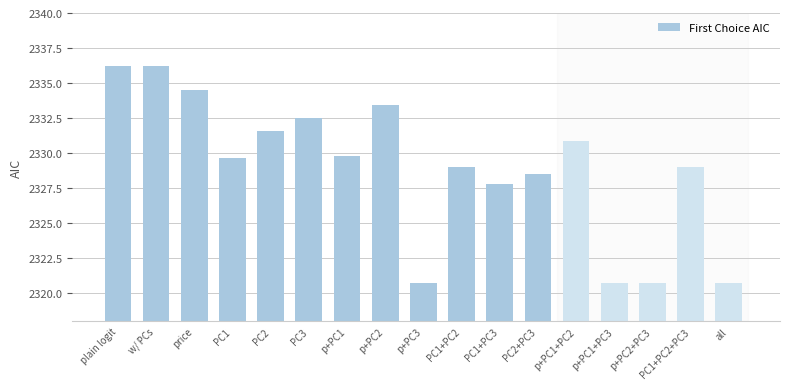

What is the change in value from p+PC1 to p+PC2+PC3?

-9.0